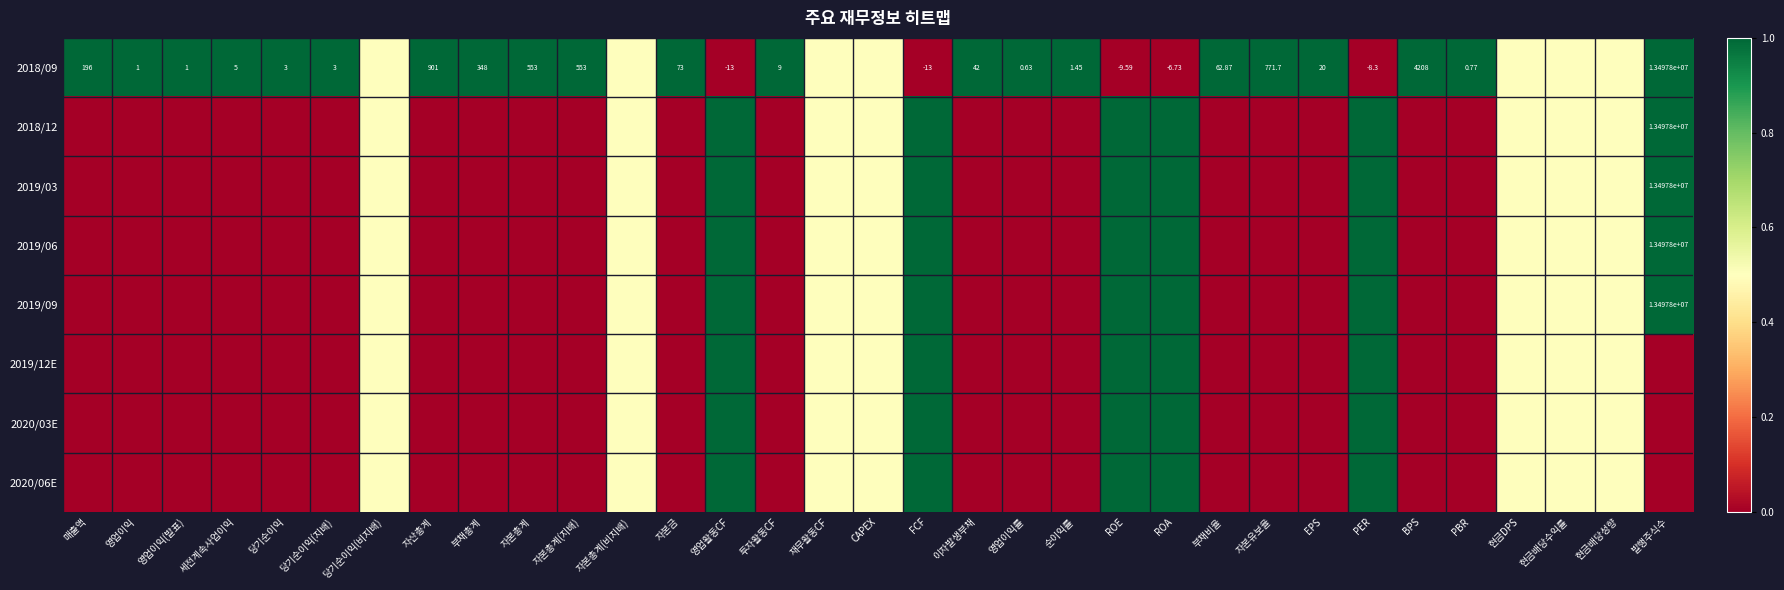

How many values in 2019/06 are above zero?

13